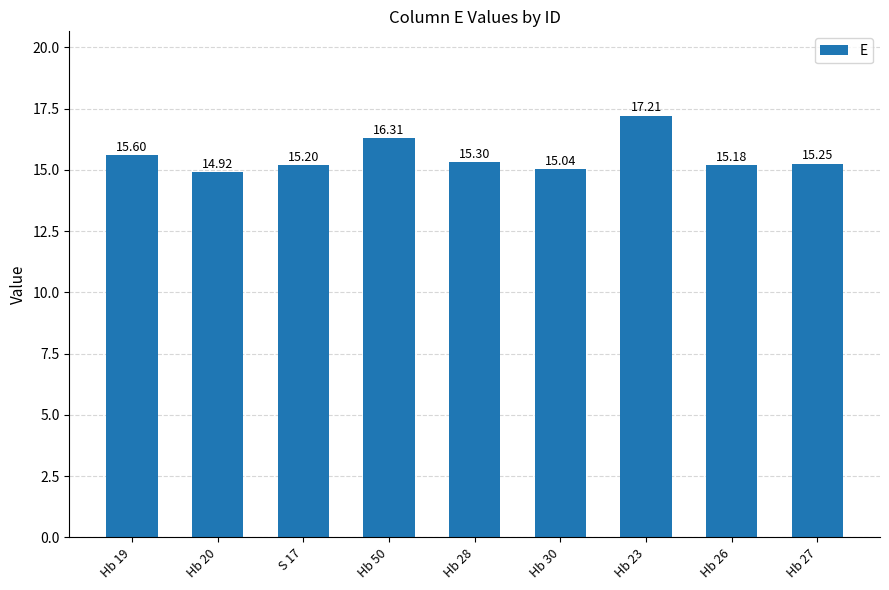

What is the change in value from Hb 19 to Hb 20?

-0.7